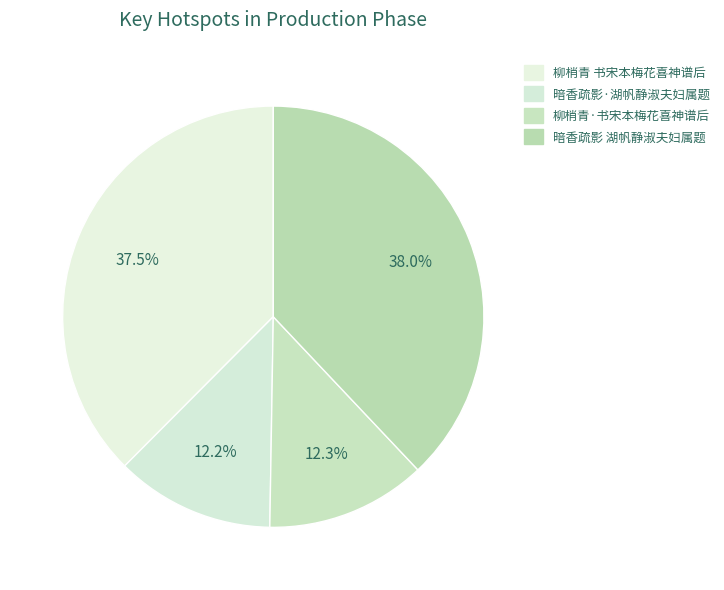

How many slices are in this pie chart?

4